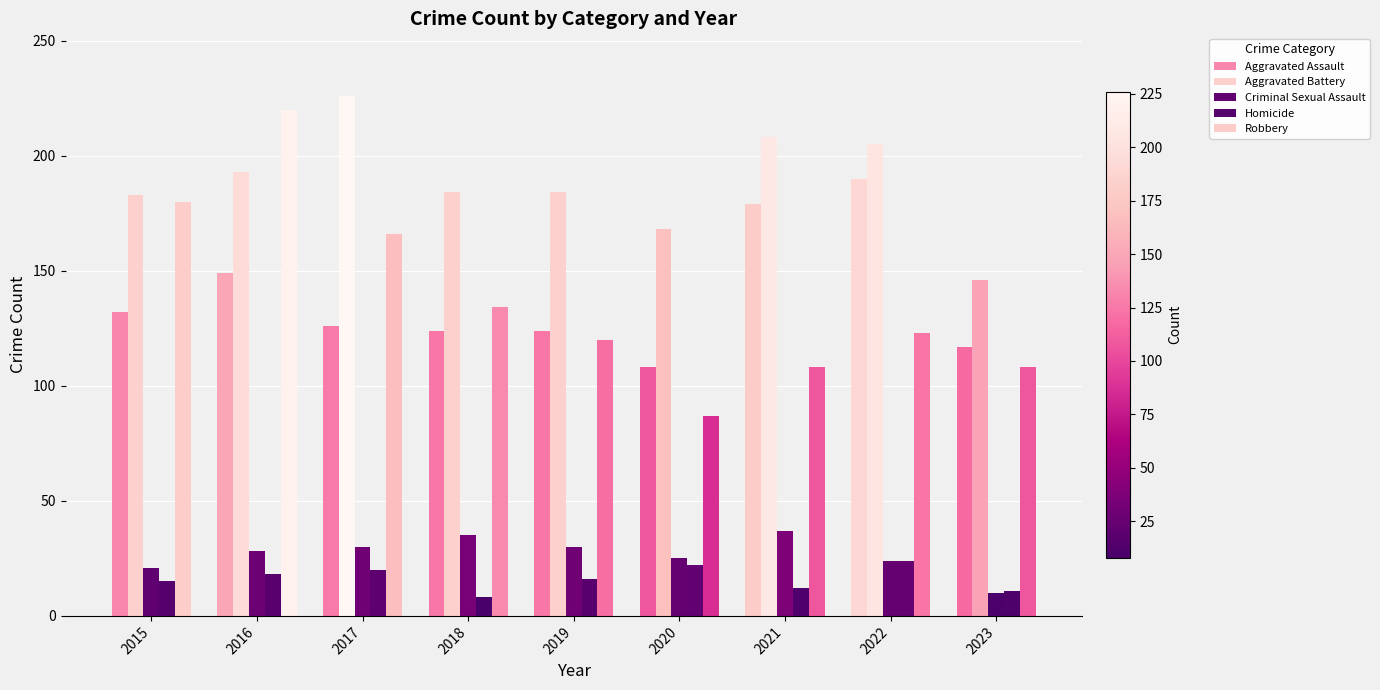

Is it true that Robbery equals 166 at 2017?

True